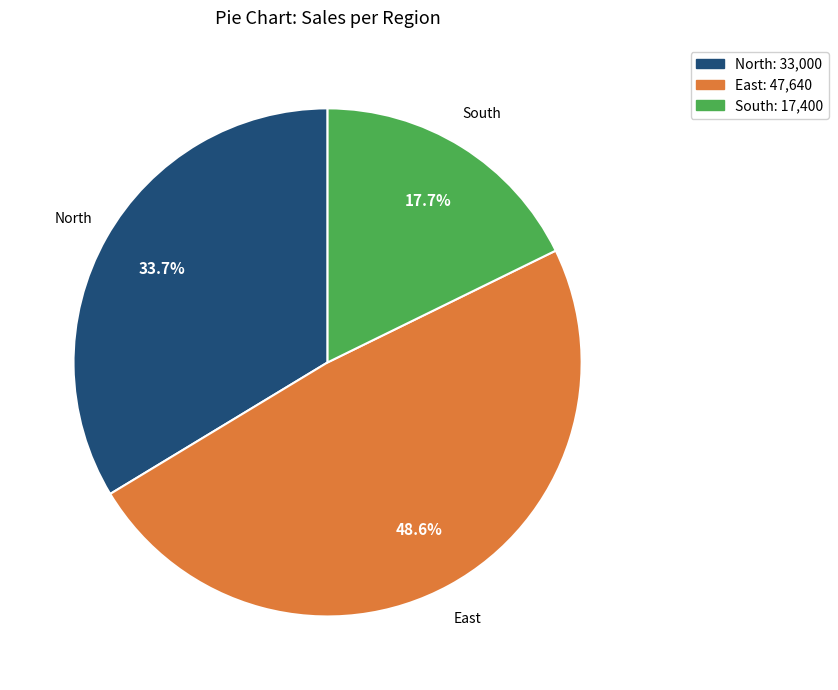

What is the smallest slice in the pie chart?

South